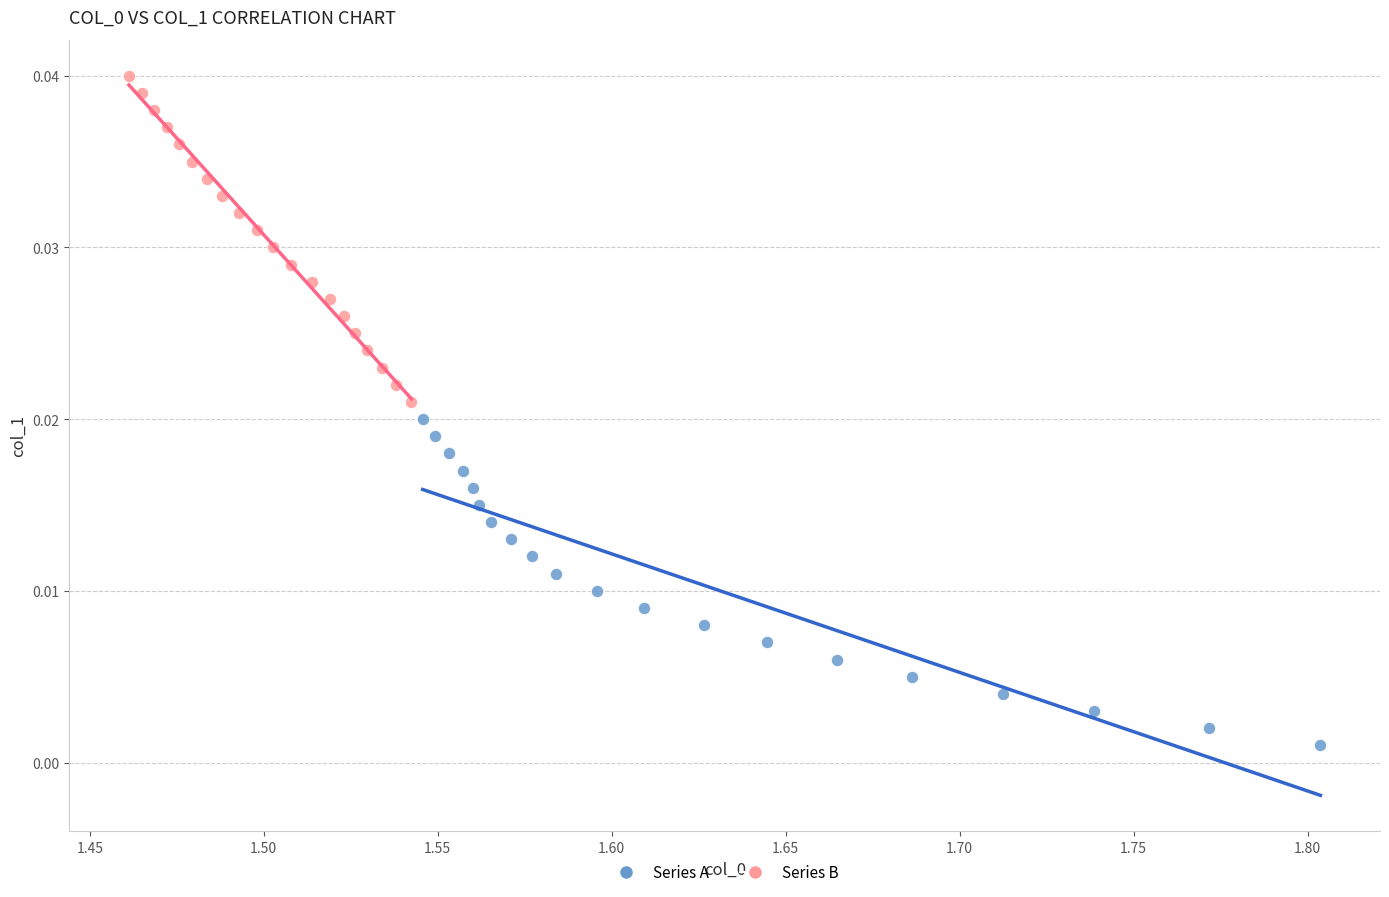

What are all the series names shown in the legend?

Series A, Series B